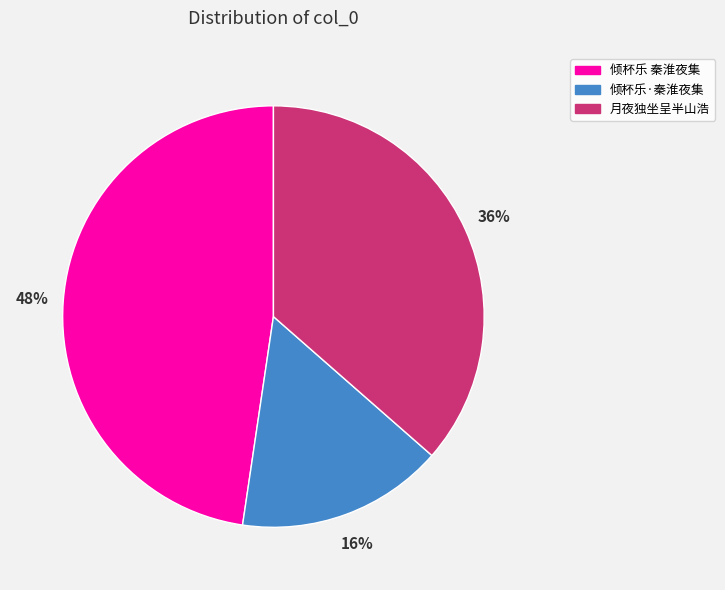

How many slices are in this pie chart?

3